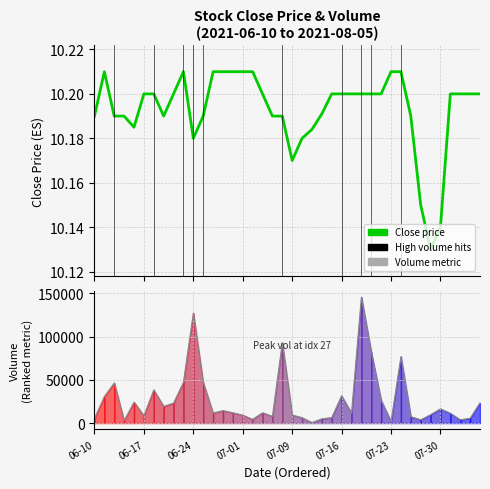

At which category is the sum across all series the highest?

27